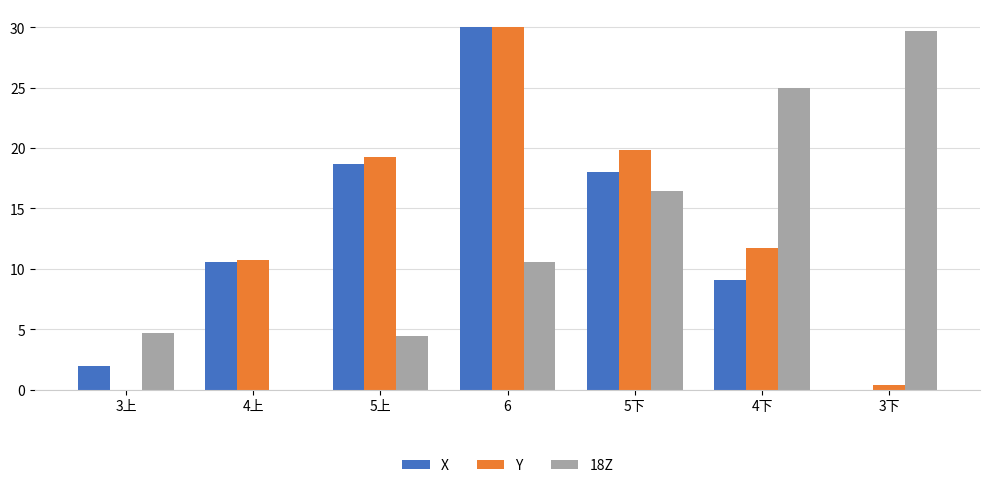

At which label does Y first exceed 11?

5上